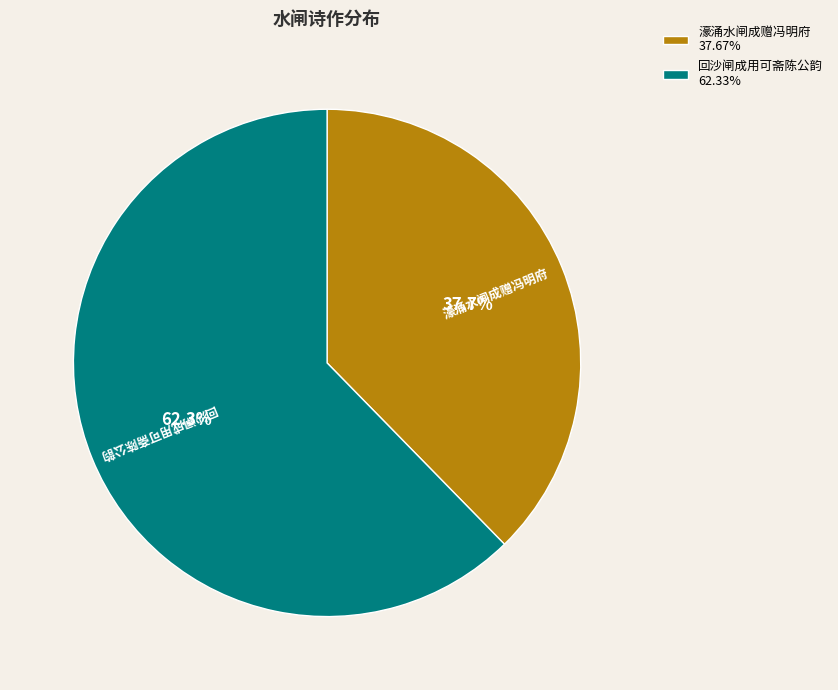

To the nearest percent, what portion does 濠涌水闸成赠冯明府 represent?

38%